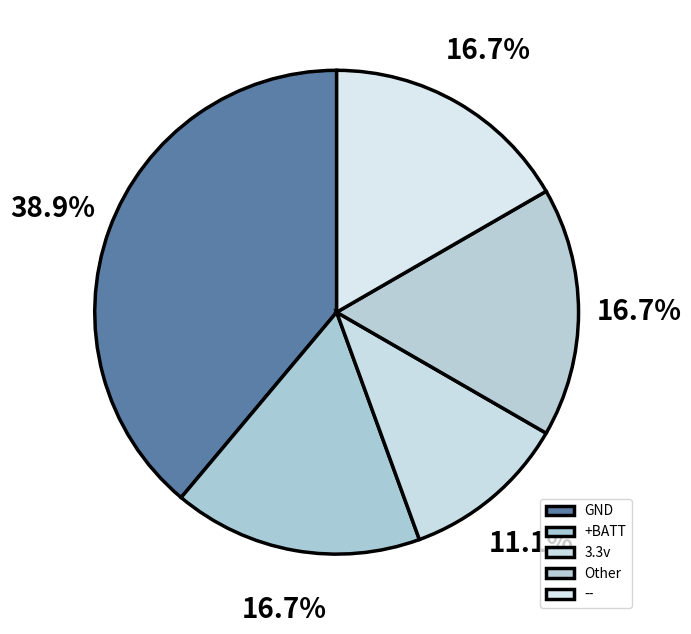

Is there a majority slice in this chart?

No